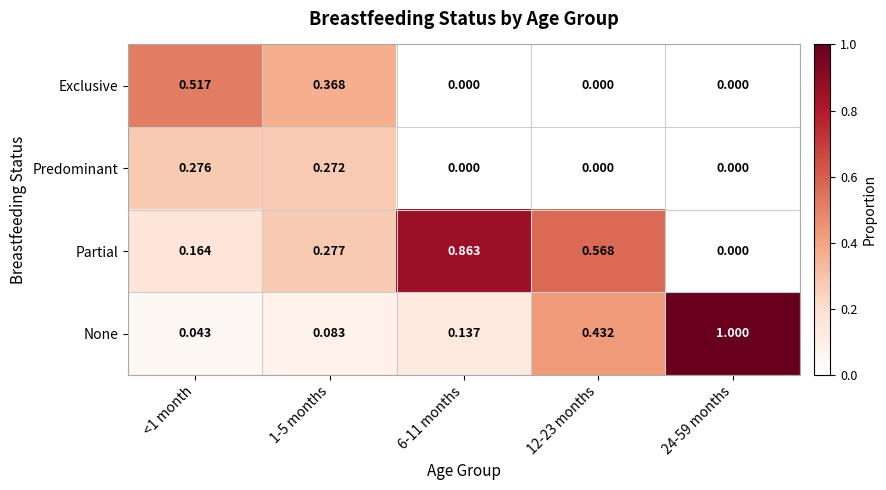

What is the difference between the highest and lowest values at 24-59 months?

1.0